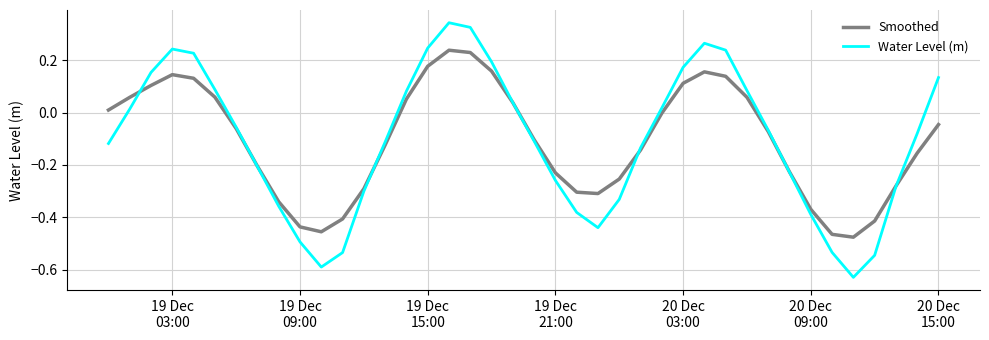

Which series has the largest range (max minus min)?

Water Level (m)